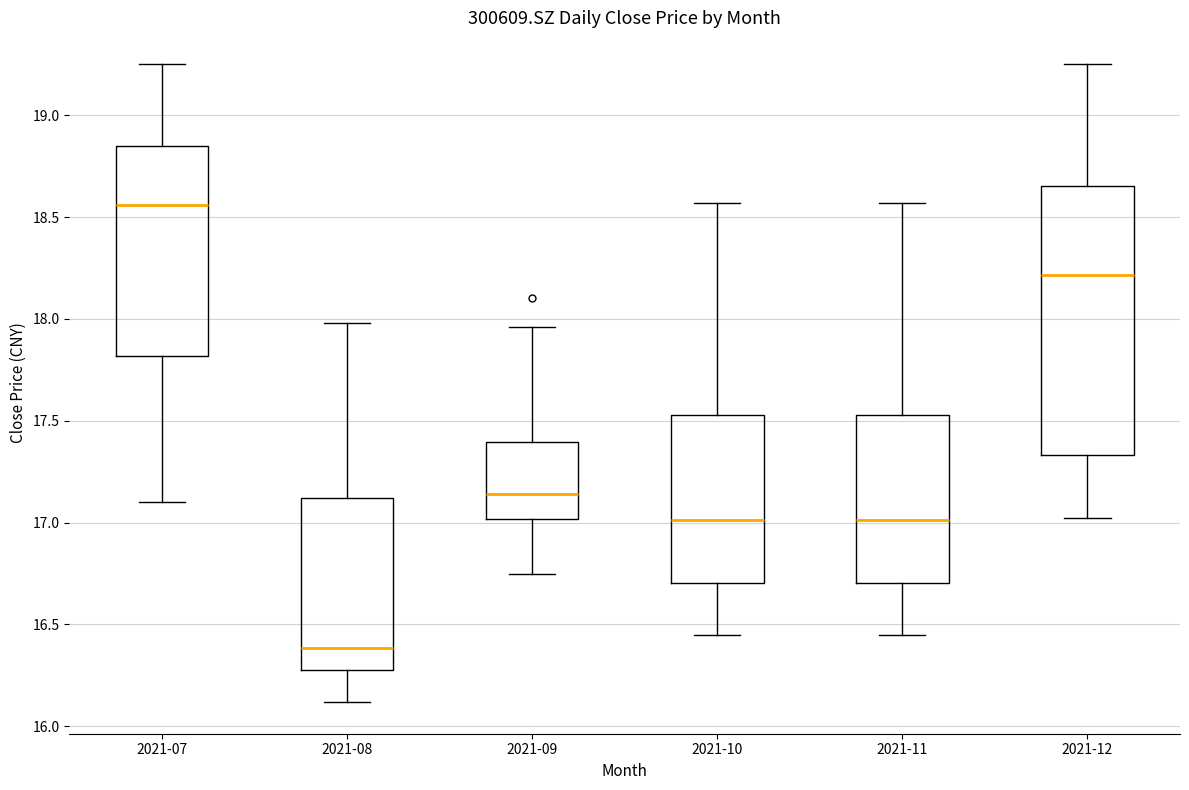

Where does the lower whisker of the box for 2021-09 end on the y-axis? The values are not printed on the chart, so give them approximately, as read against the axis.

16.75